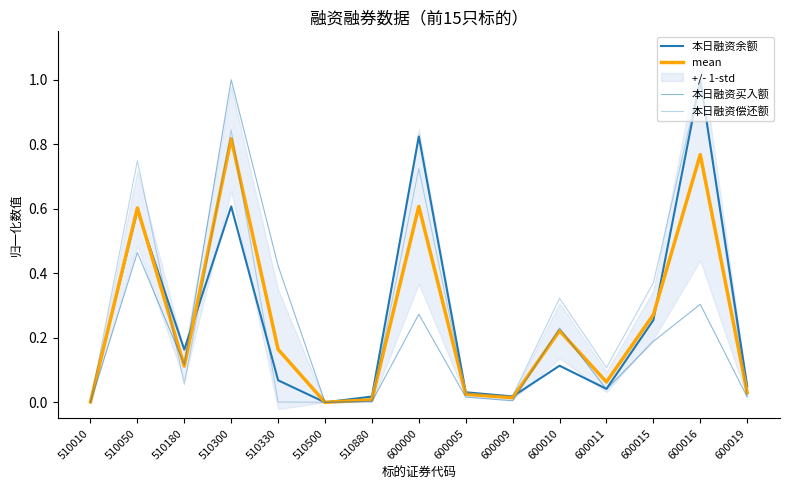

What is the value of the mean point at the 11th from the left?

0.2